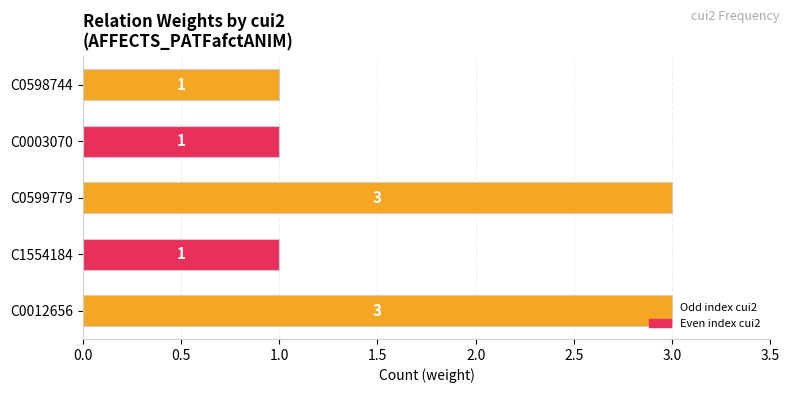

The value at C0012656 is 1. True or false?

False